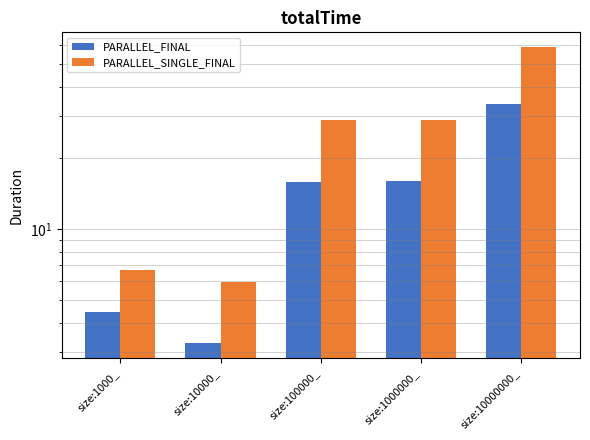

What is the label of the 1st bar from the left?

size:1000_